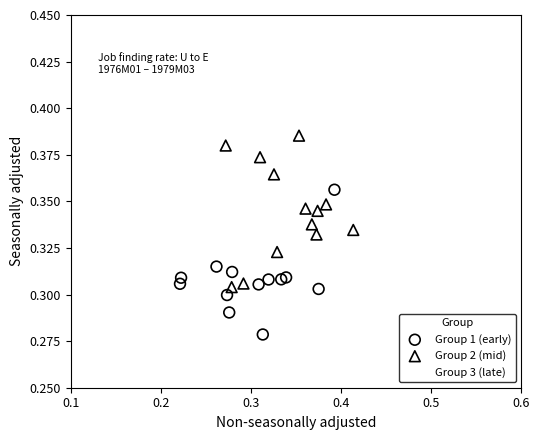

What are all the series names shown in the legend?

Group 1 (early), Group 2 (mid), Group 3 (late)